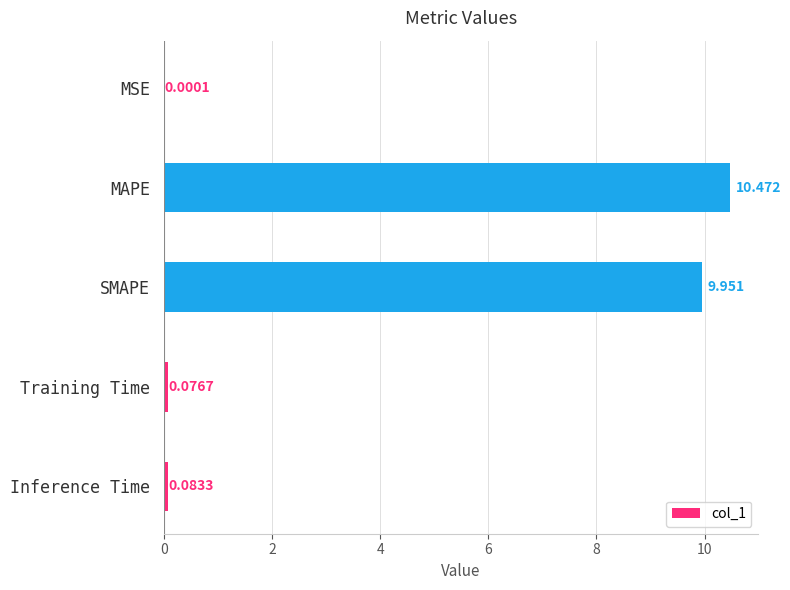

Which has a higher value, MAPE or Training Time?

MAPE